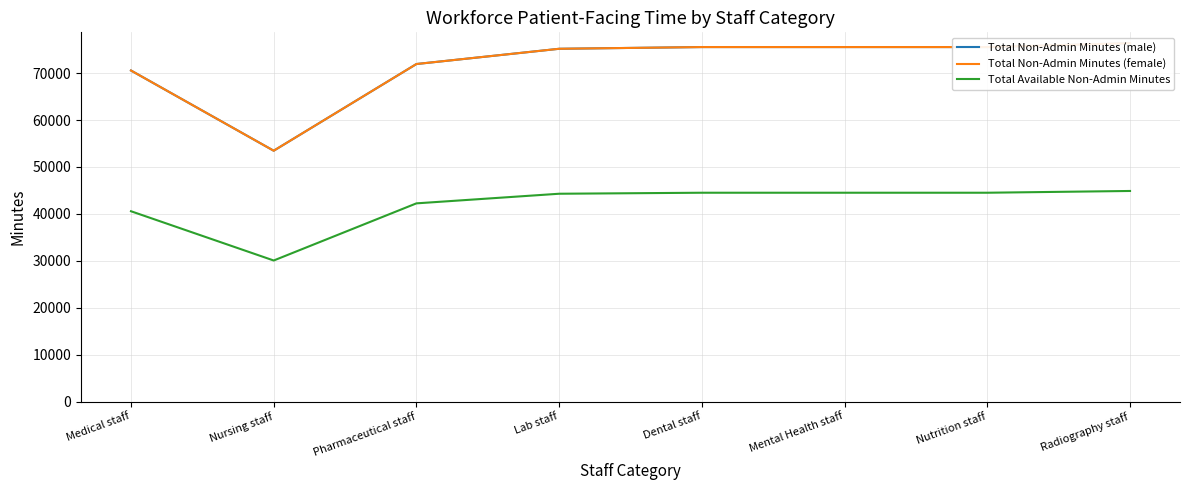

At which category does Total Non-Admin Minutes (female) reach its first local valley?

Nursing staff